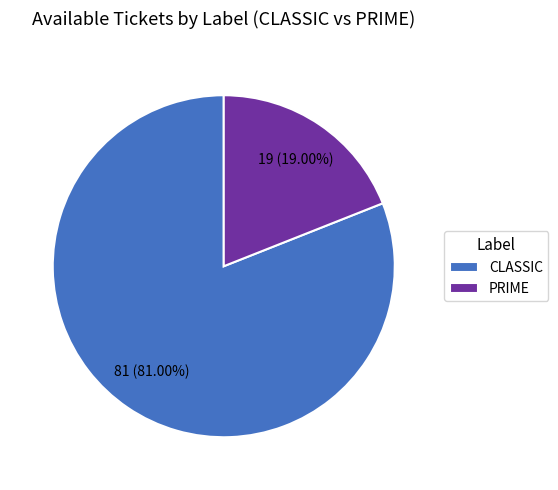

To the nearest percent, what is the difference between the PRIME and CLASSIC slice percentages?

62%